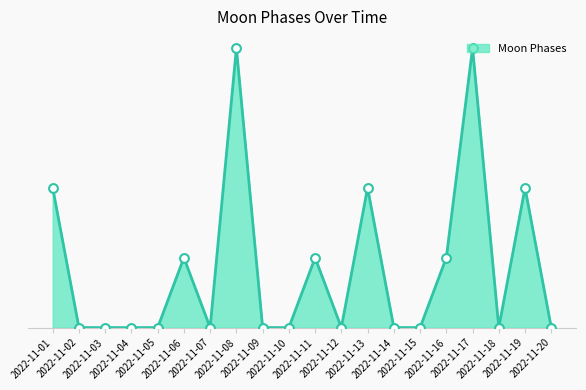

Which has a higher value, 2022-11-18 or 2022-11-16?

2022-11-16